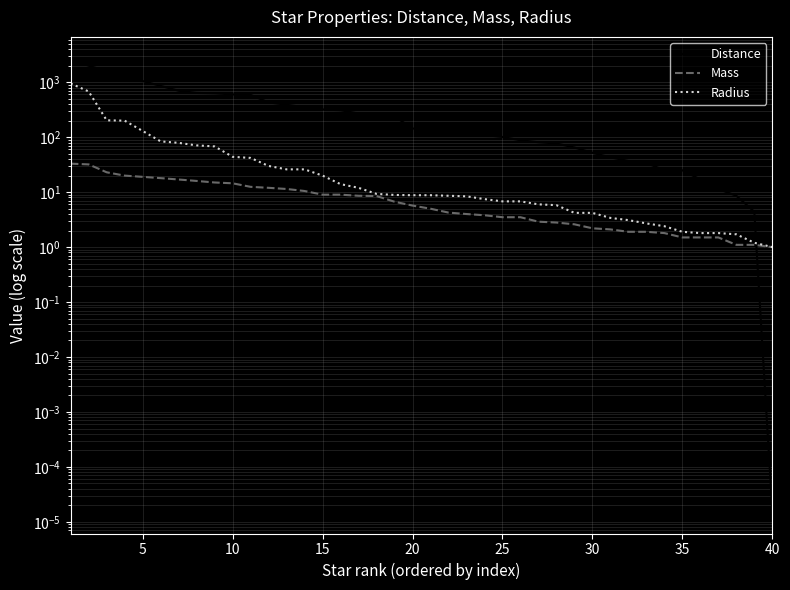

What is the sum of all Mass values?

351.4